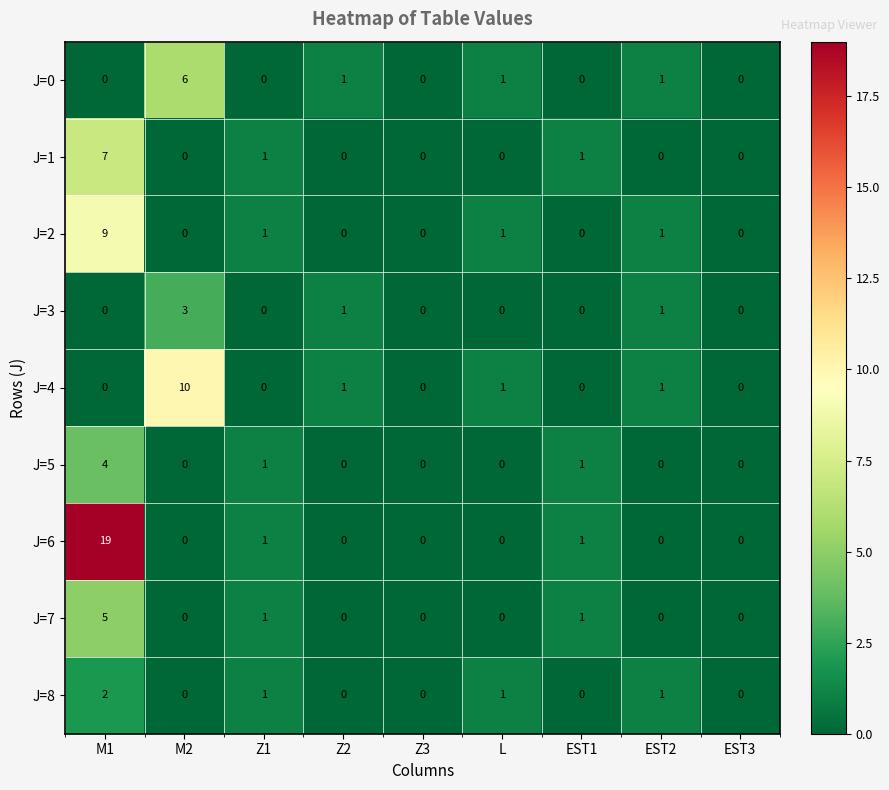

What is the total value across all series at Z2?

3